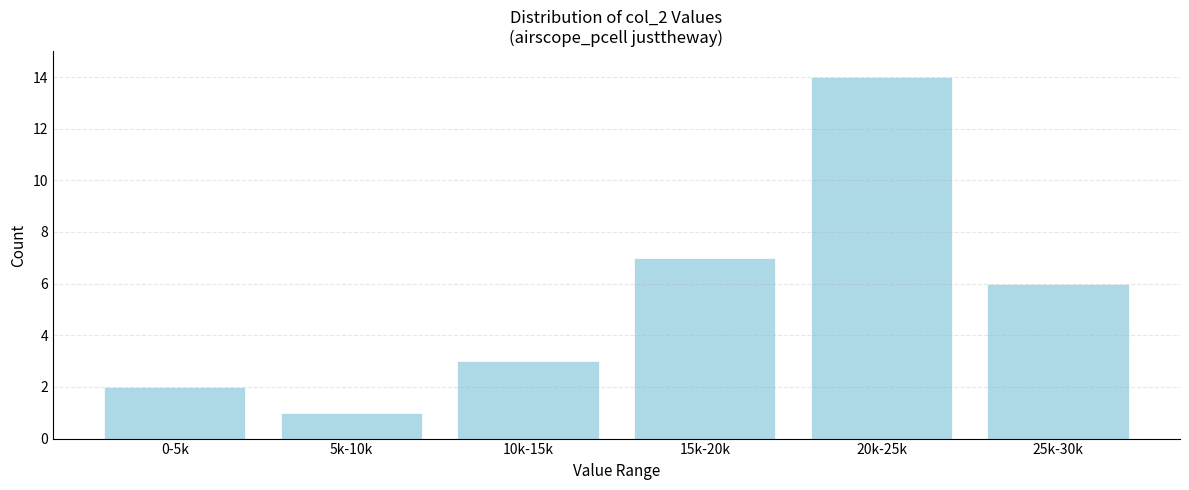

Reading left to right, what are all the values shown in this chart?

0-5k=2	5k-10k=1	10k-15k=3	15k-20k=7	20k-25k=14	25k-30k=6